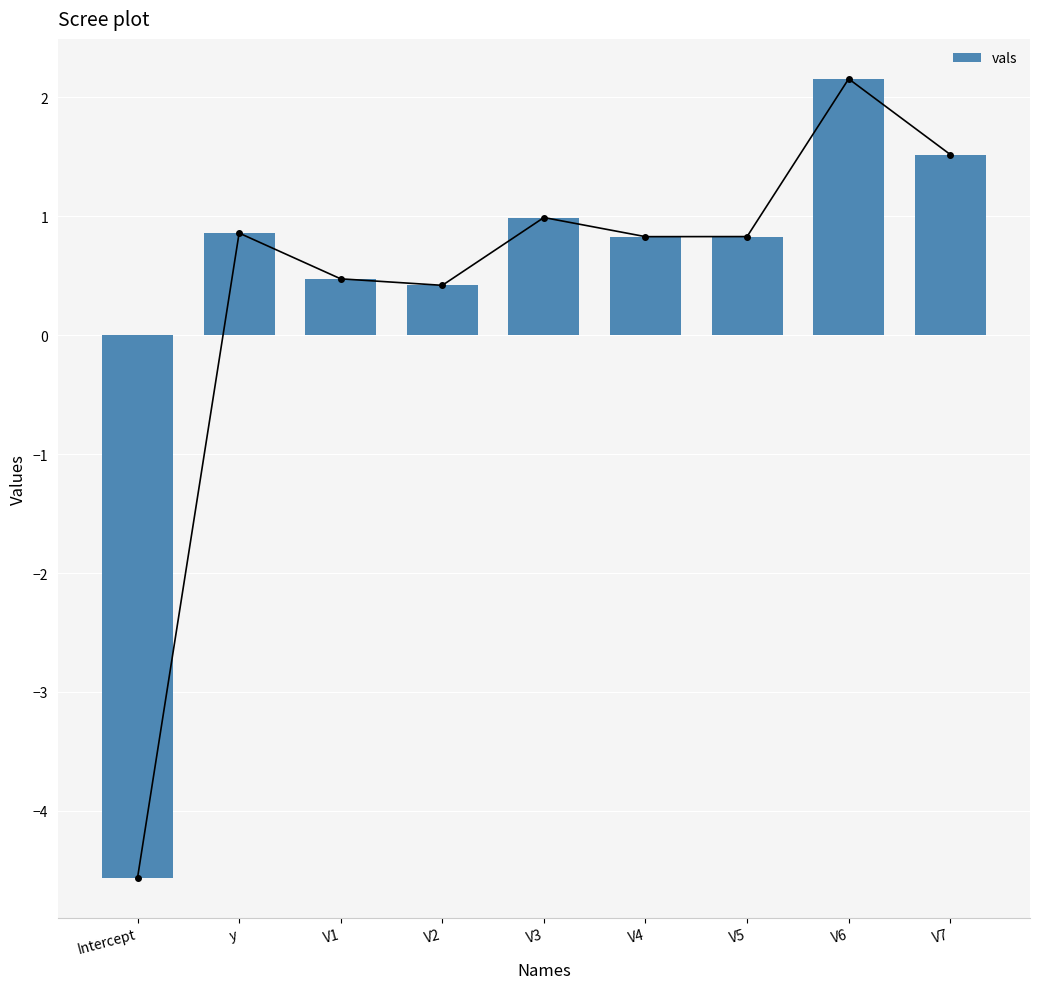

How many positive values are there?

8